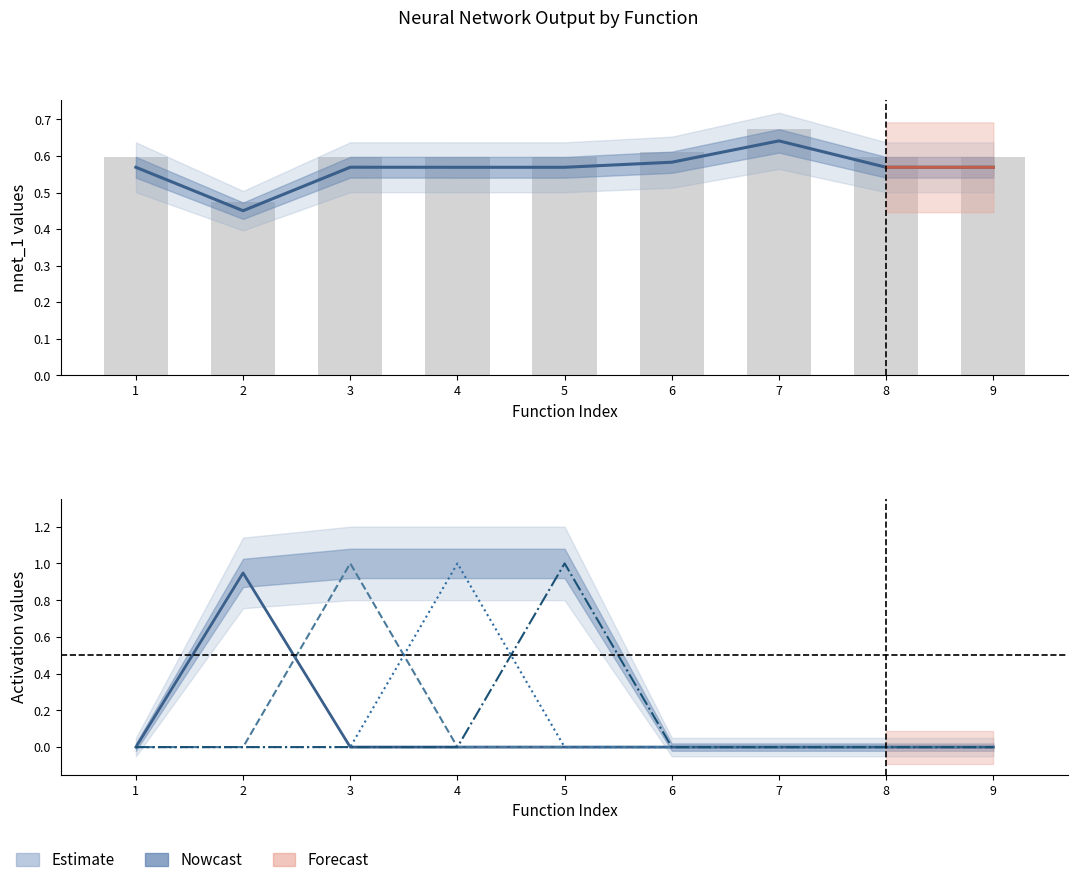

Does the chart contain any negative values?

No